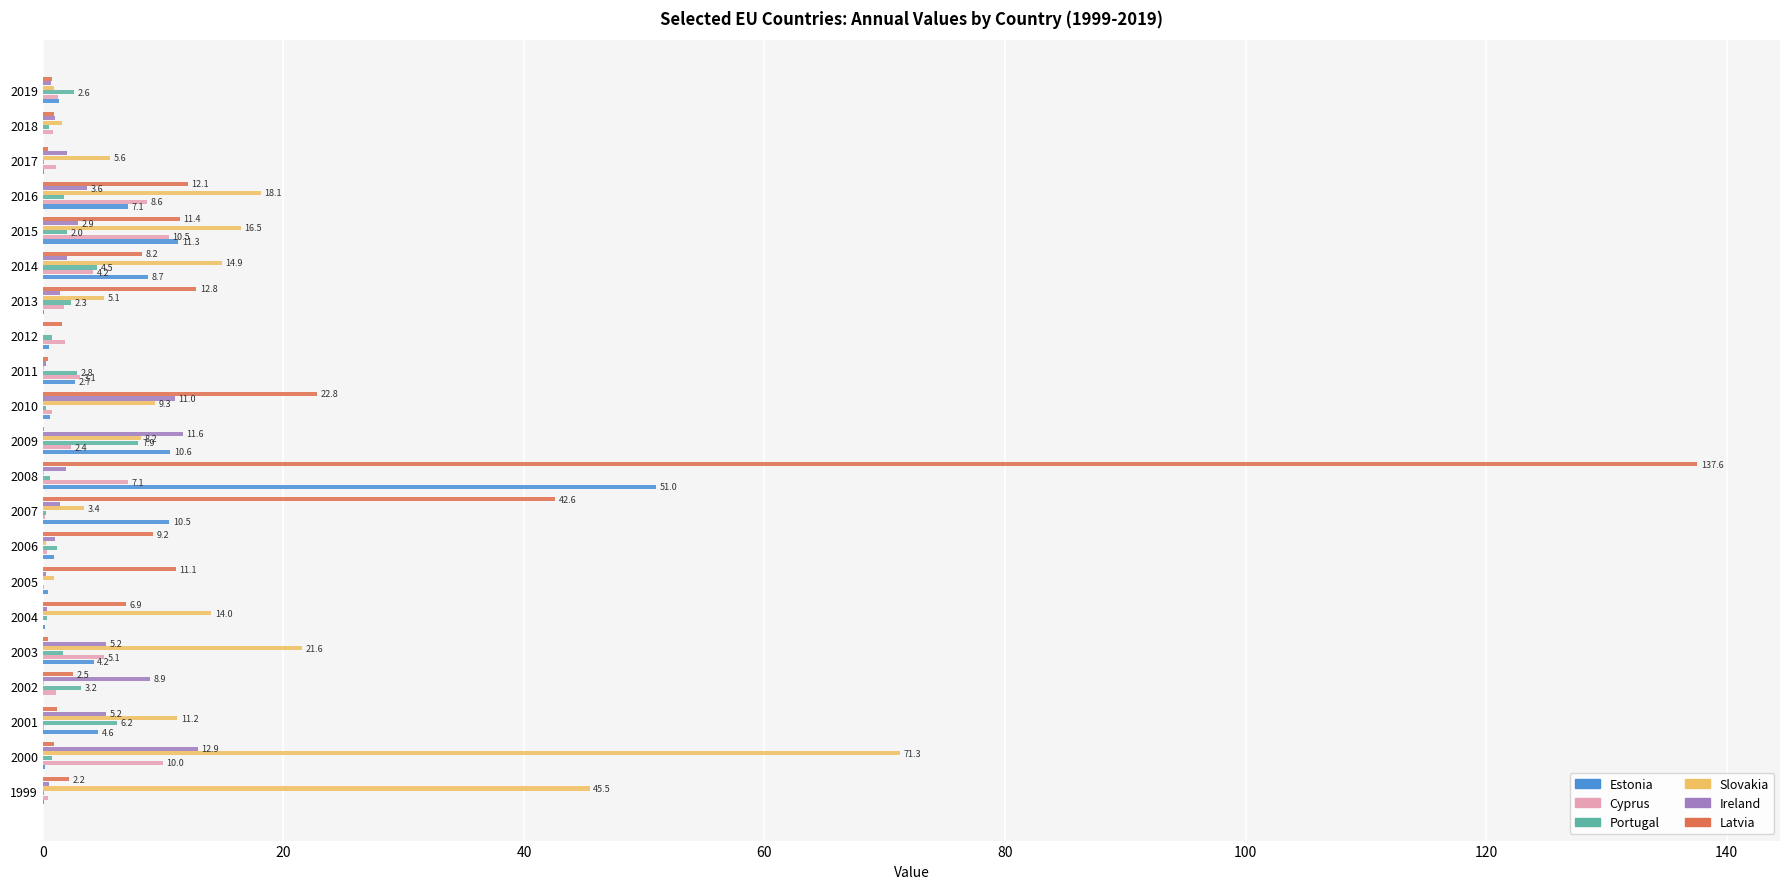

The Portugal series shows 2.0 at 2015. True or false?

True